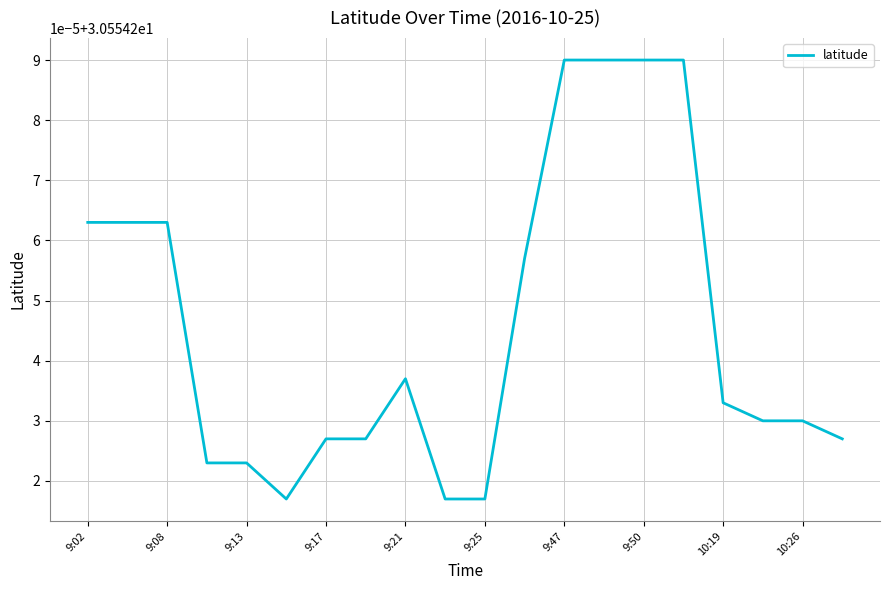

Does the chart have visible grid lines?

Yes